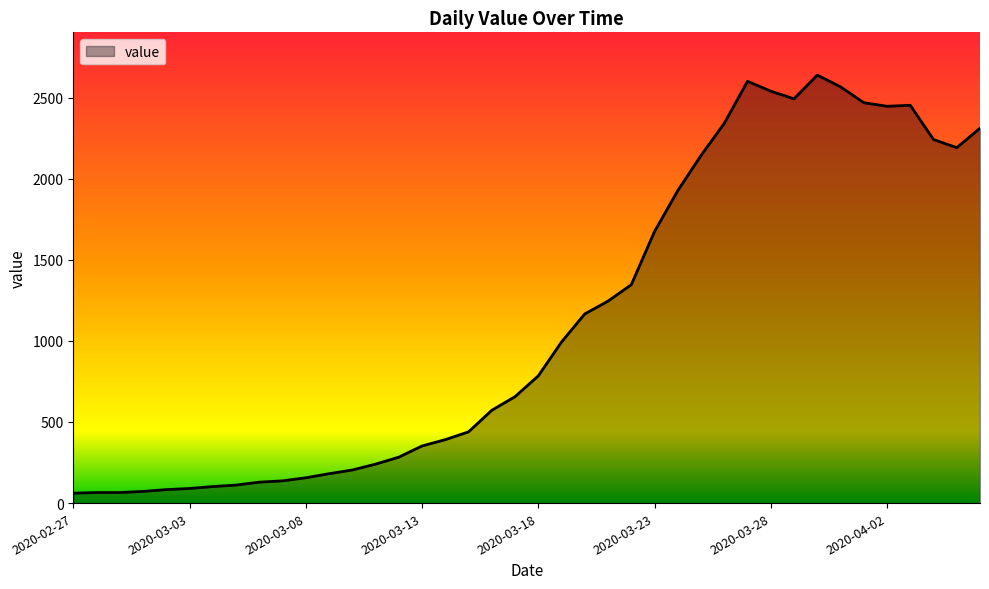

What is the sum of all values?

44951